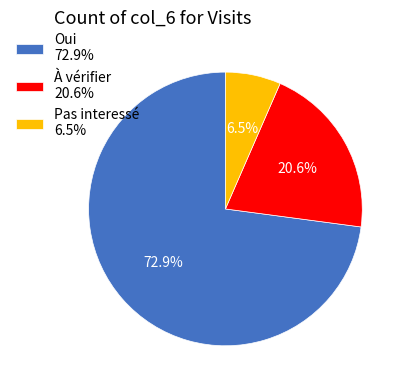

What is the largest slice in the pie chart?

Oui